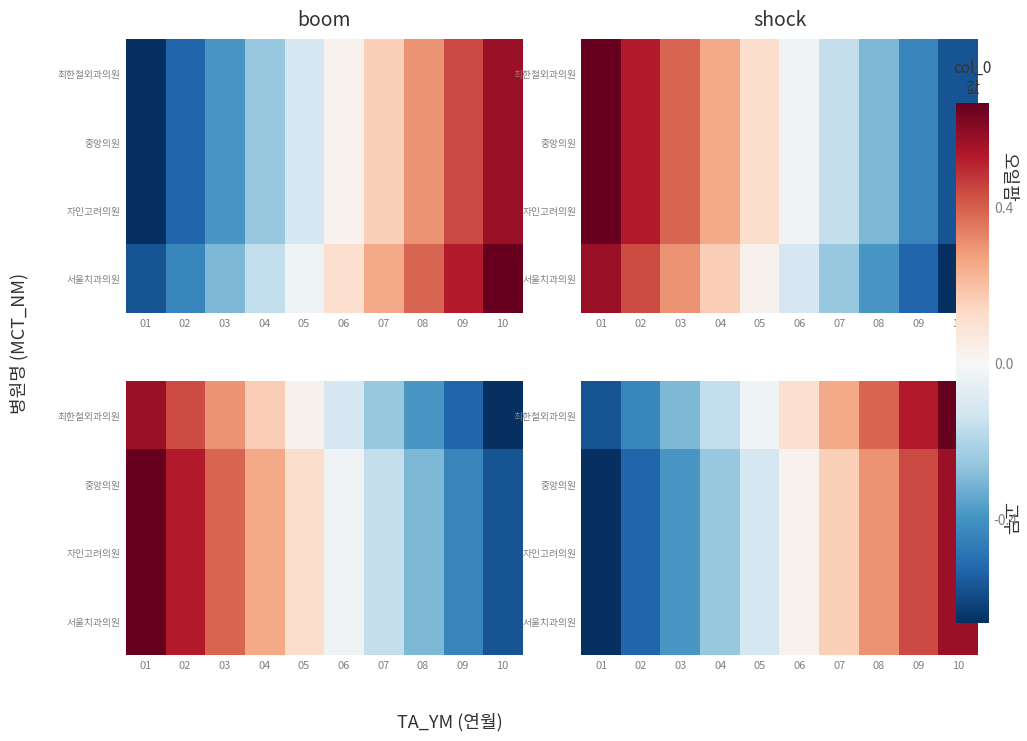

Which label corresponds to the largest value in the chart?

10